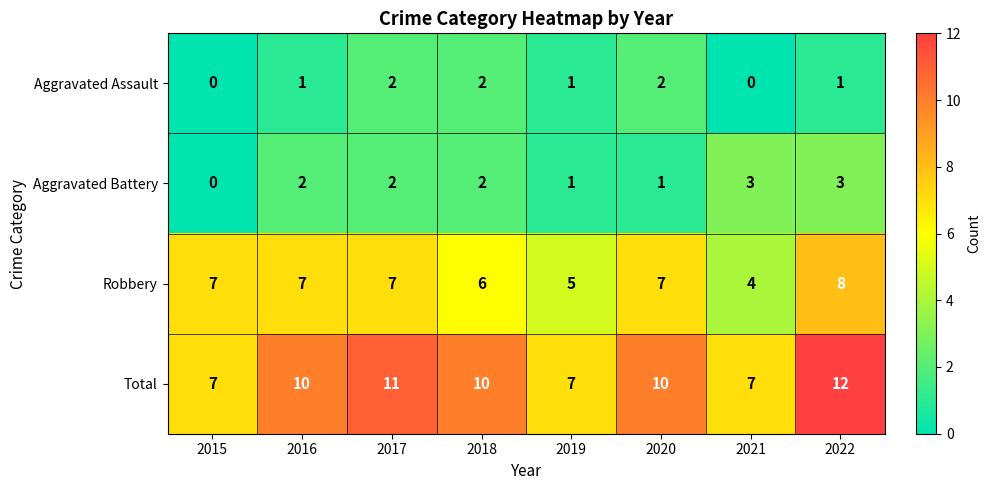

List the series in order of their peak value, lowest first.

Aggravated Assault, Aggravated Battery, Robbery, Total